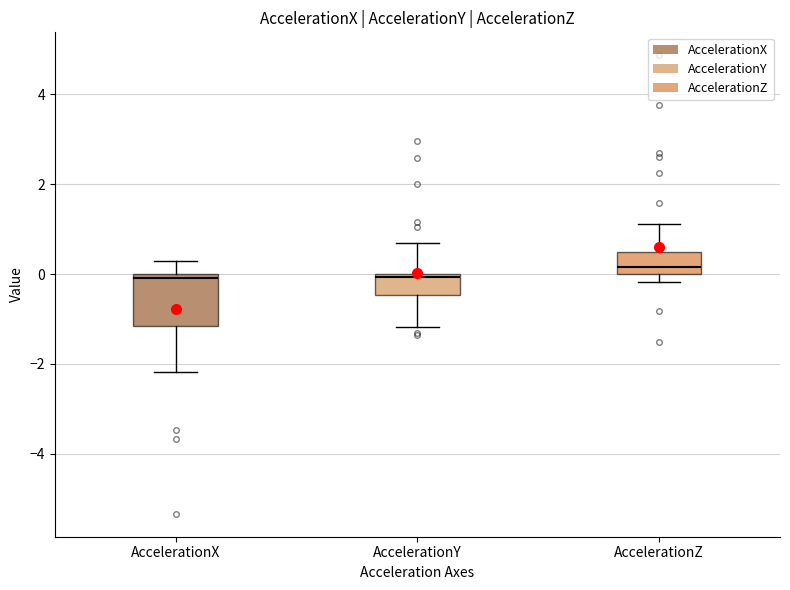

Which box has the highest median line?

AccelerationZ